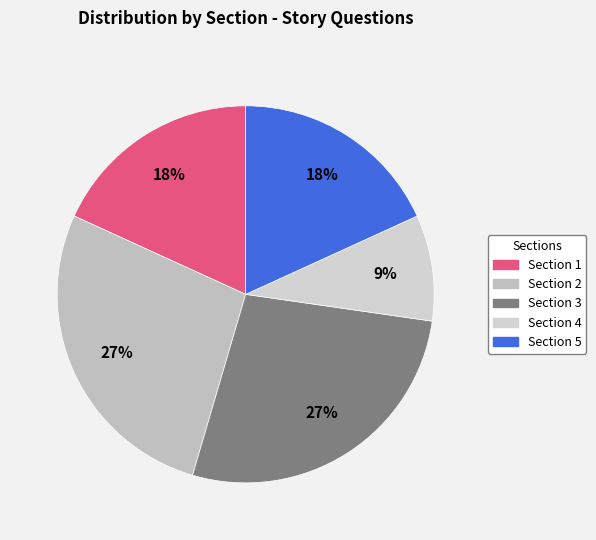

Count the number of slices in the pie.

5